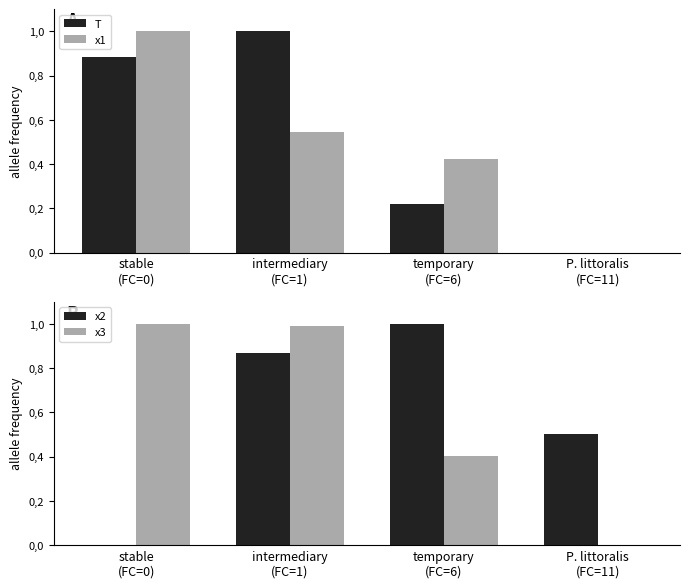

What is the maximum value shown in the chart?

1.0